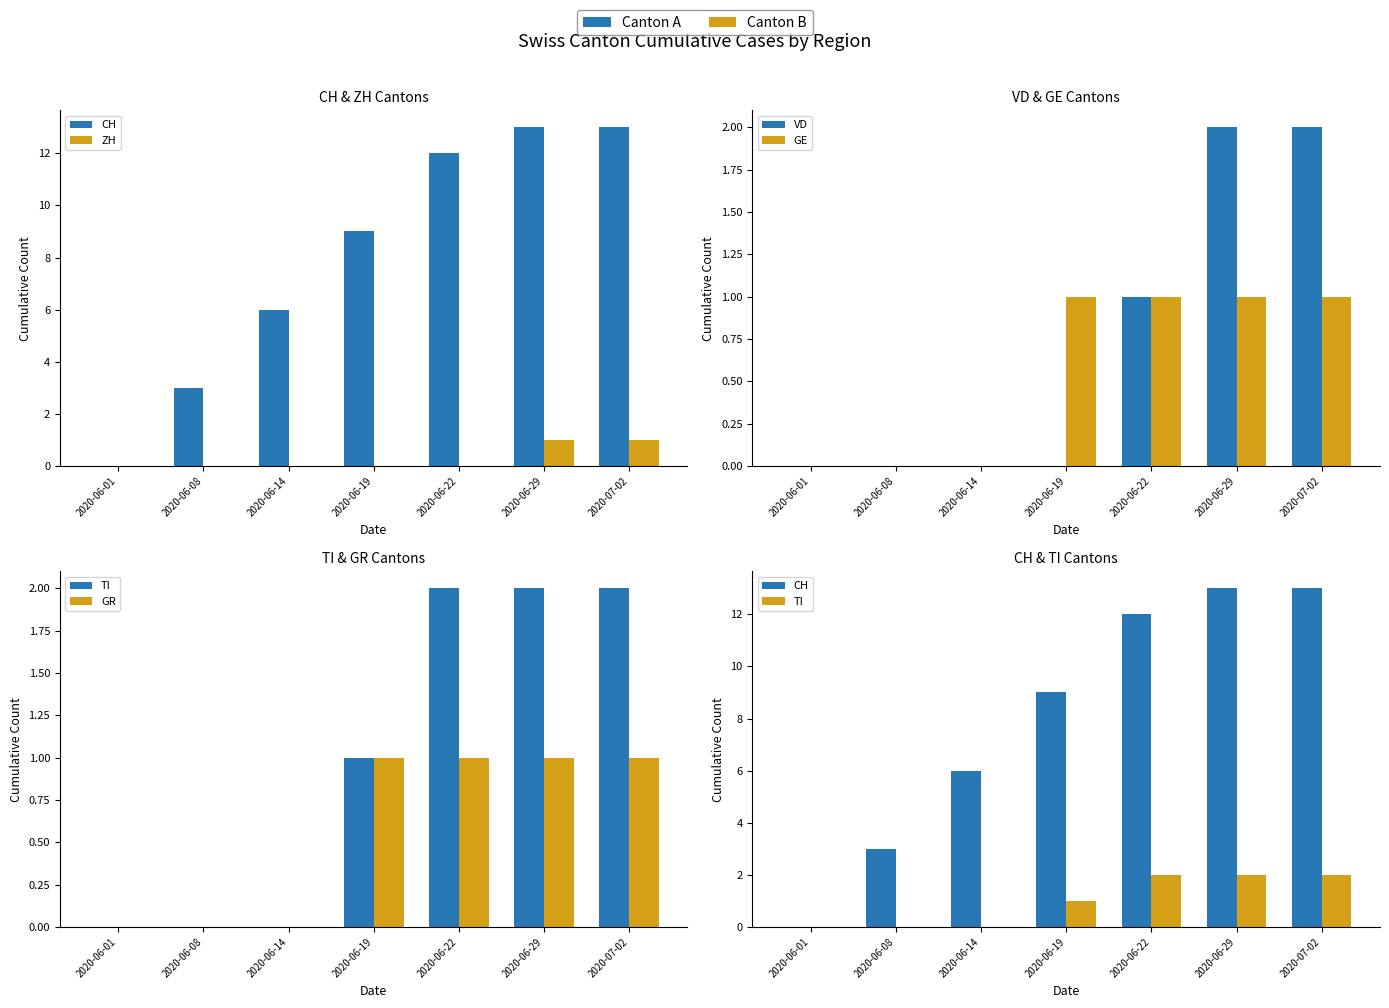

Where is TI nearest to the value 1?

2020-06-19